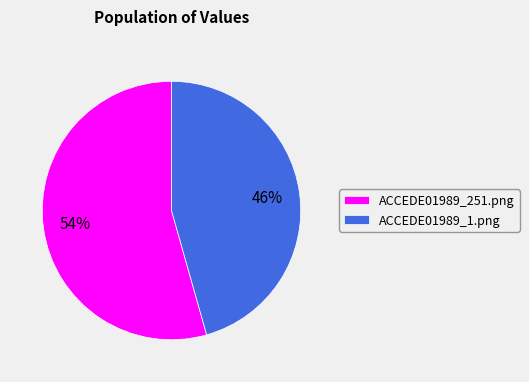

To the nearest percent, what is the average slice percentage?

50%